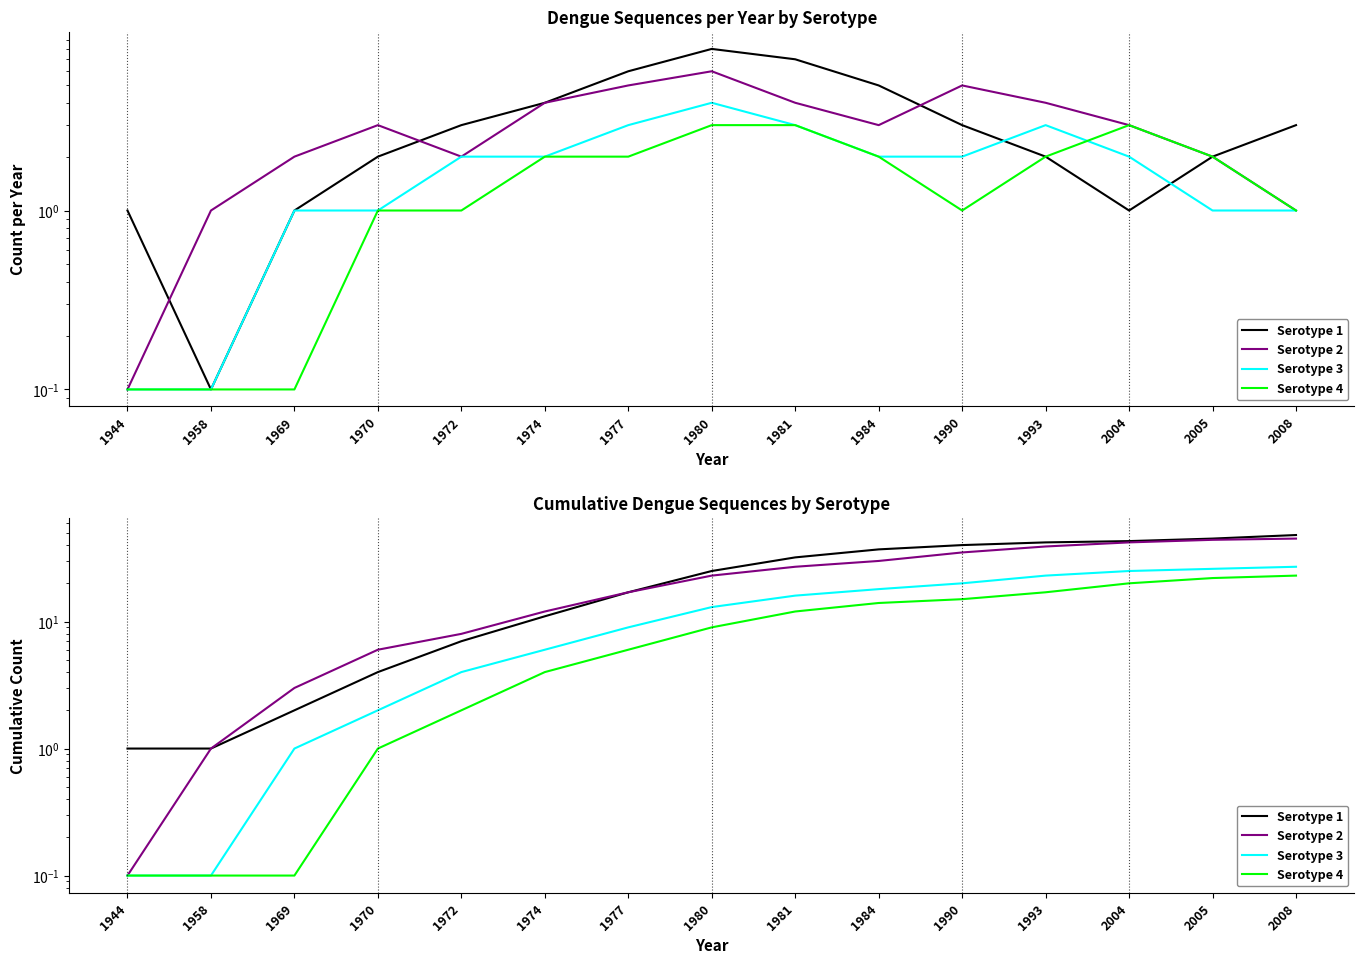

What is the difference between the highest and lowest values at 1984?

23.0